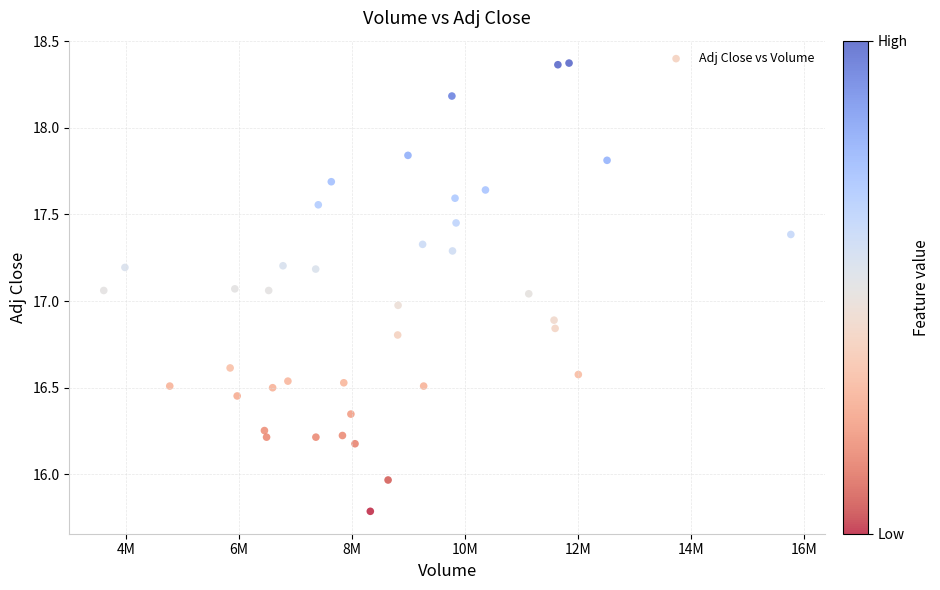

What is the range of Y values (max minus min)?

2.6